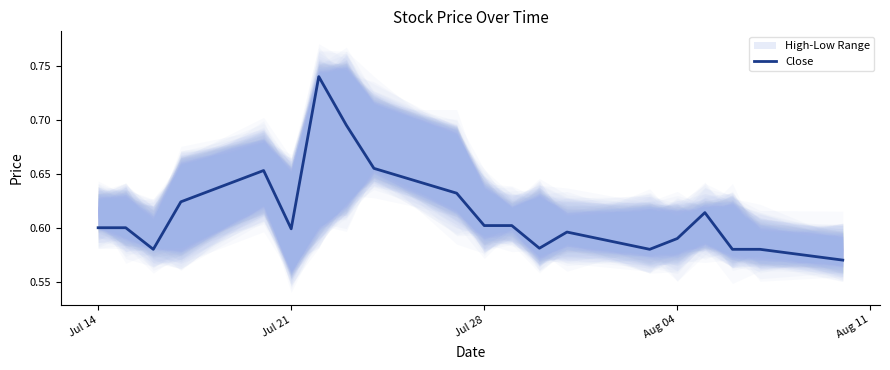

How many values are between 0 and 1?

20